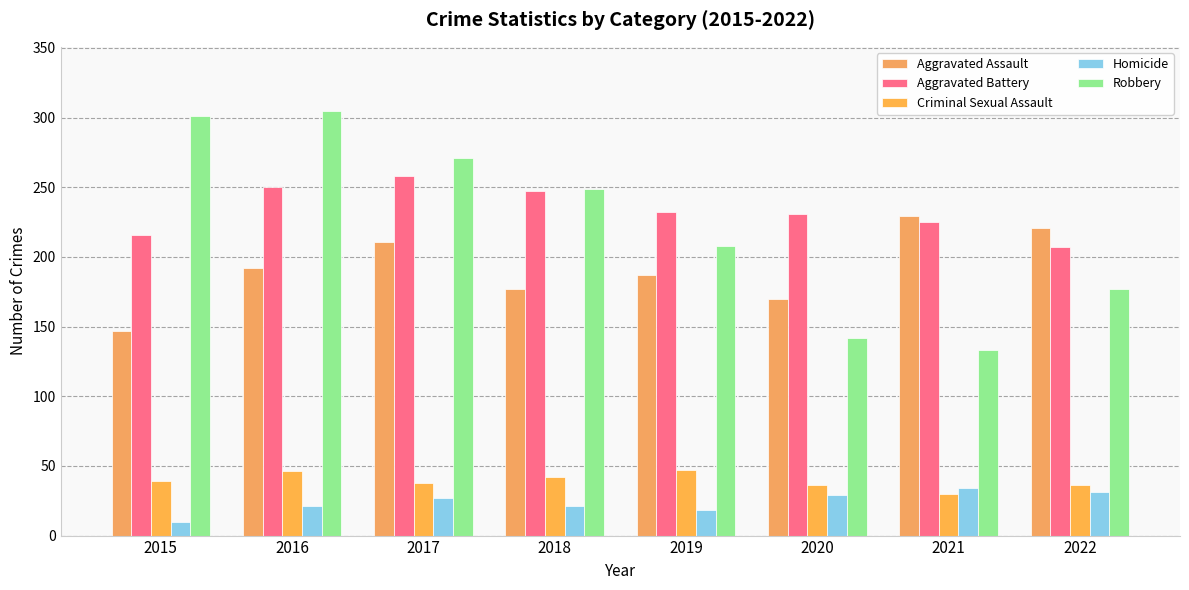

What is the total value across all series at 2015?

713